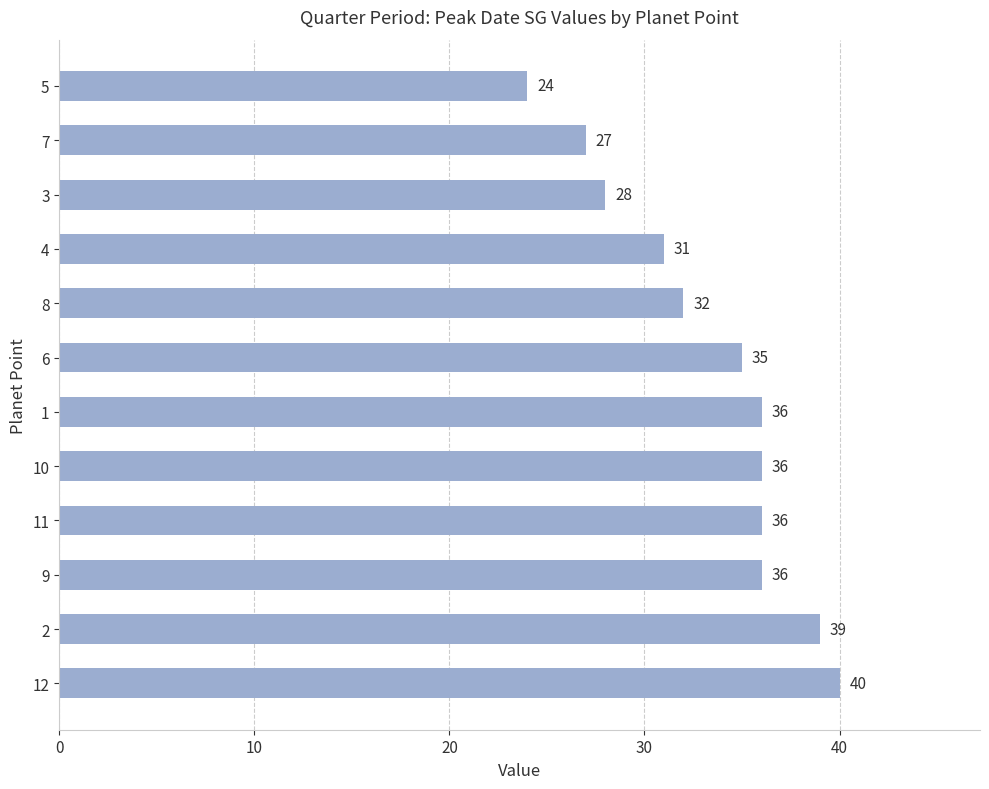

Is it true that the value at 8 is 21?

False